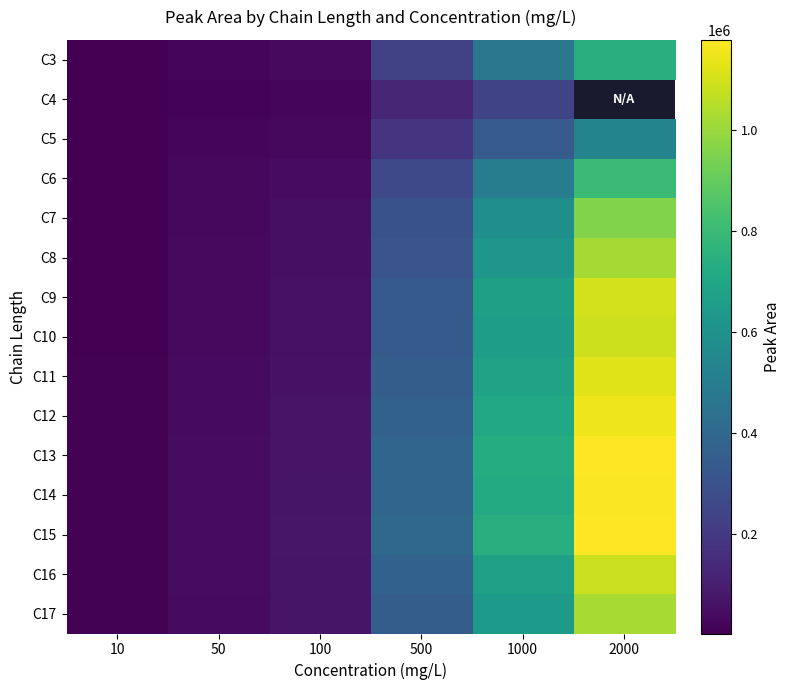

What is the greatest value displayed?

1179169.0